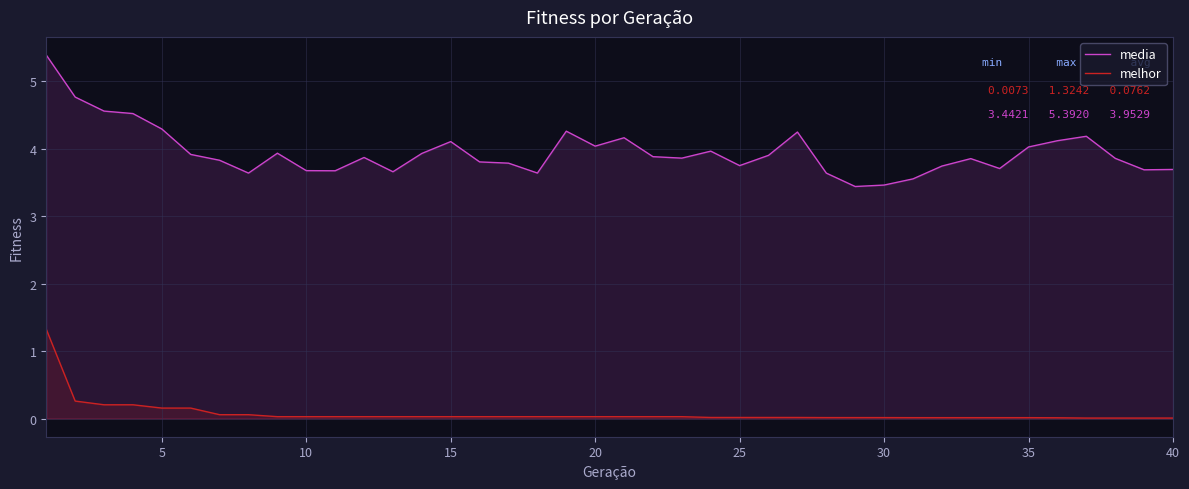

What is the maximum value for melhor?

1.3